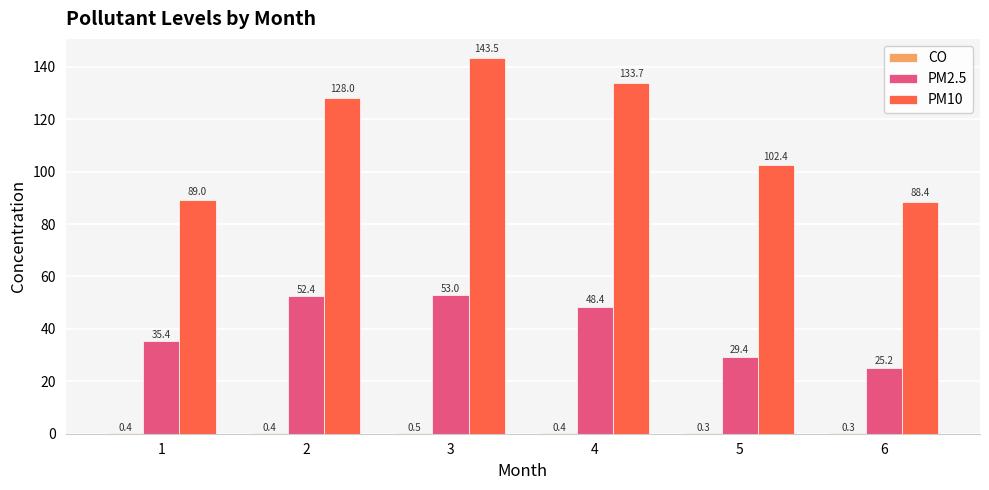

What is the difference between the PM2.5 values at 5 and 4?

19.0